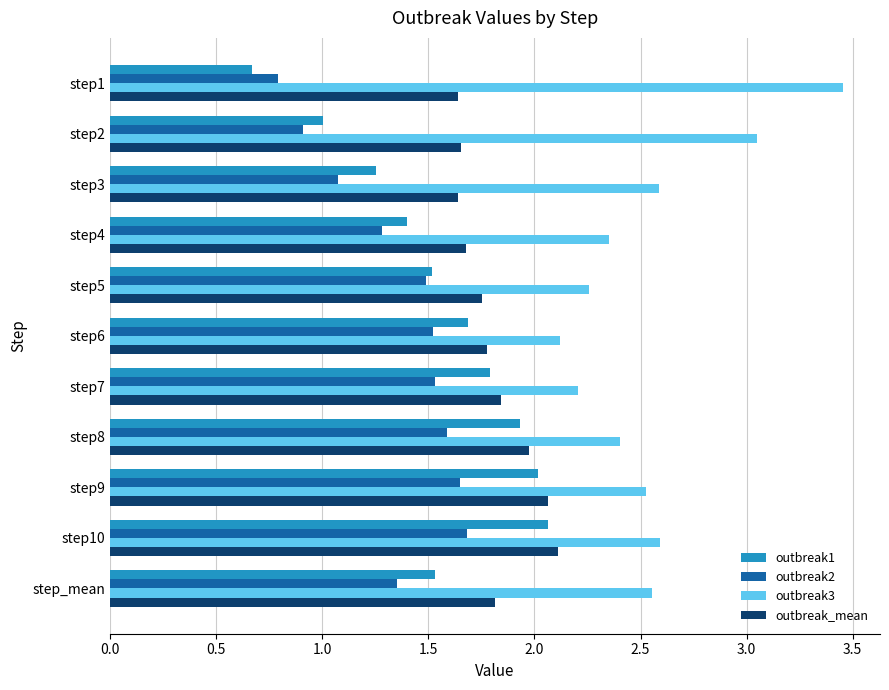

What is the total value across all series at step2?

6.6